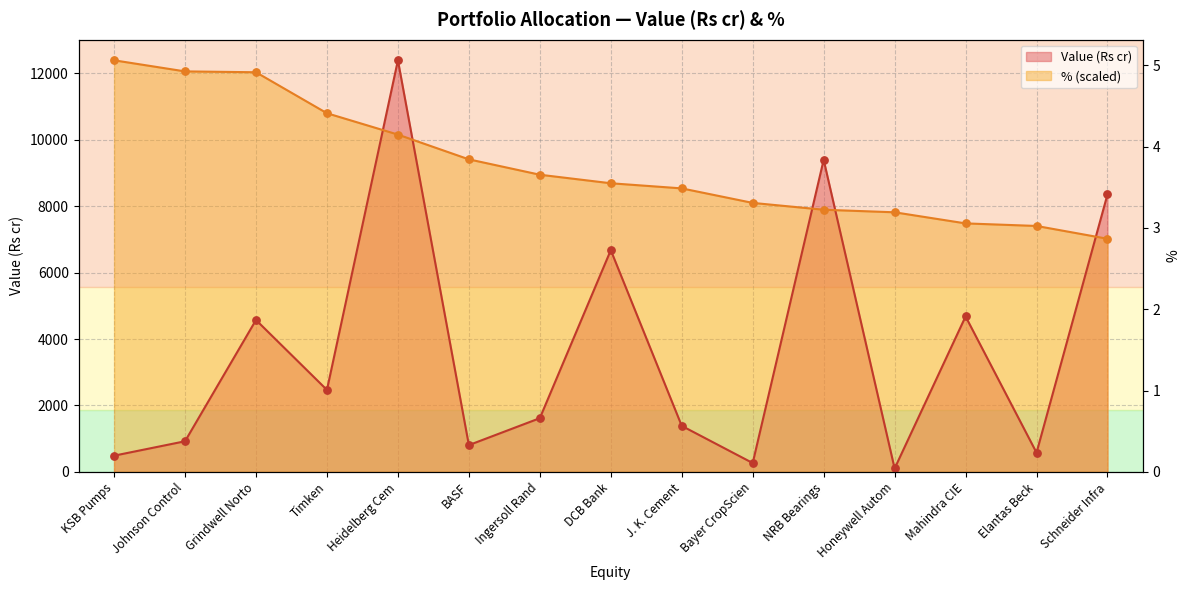

Is the value of % at J. K. Cement greater than the value of Value (Rs cr) at Ingersoll Rand?

Yes